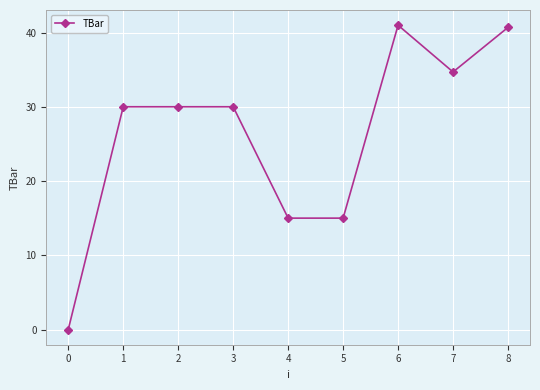

The value at 1 is 49.6. True or false?

False